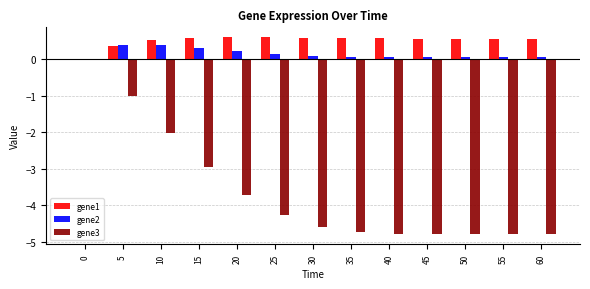

What is the greatest value displayed?

0.6